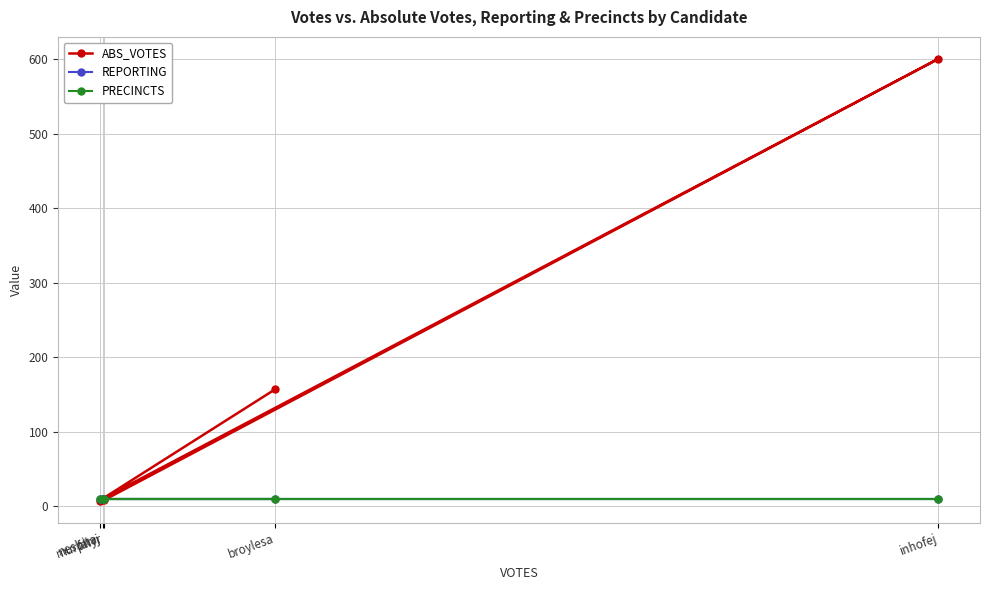

Rank the categories by REPORTING value from lowest to highest.

broylesa, farrj, inhofej, murphyr, nesbita